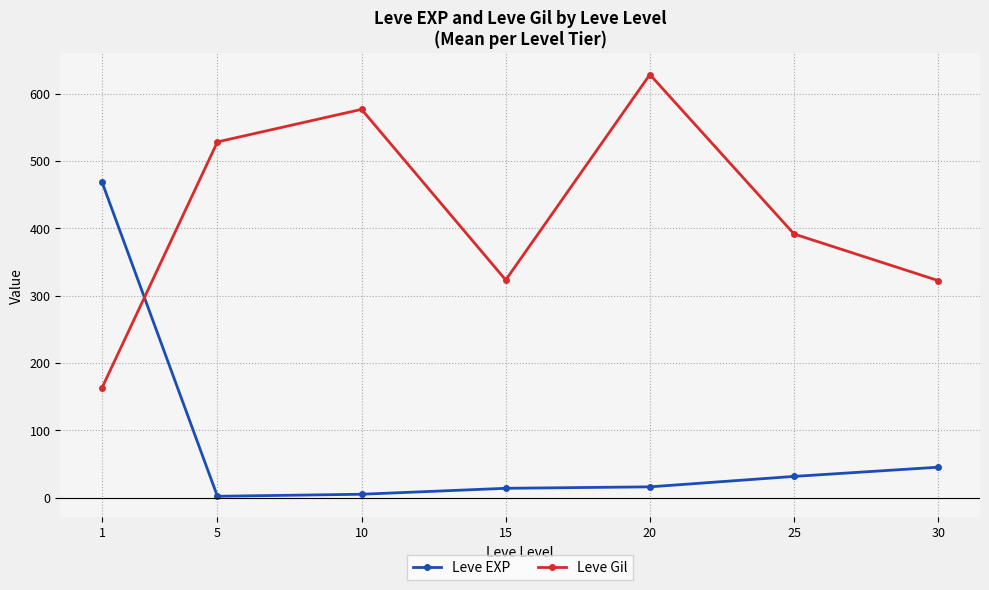

Which label corresponds to the largest value in the chart?

20